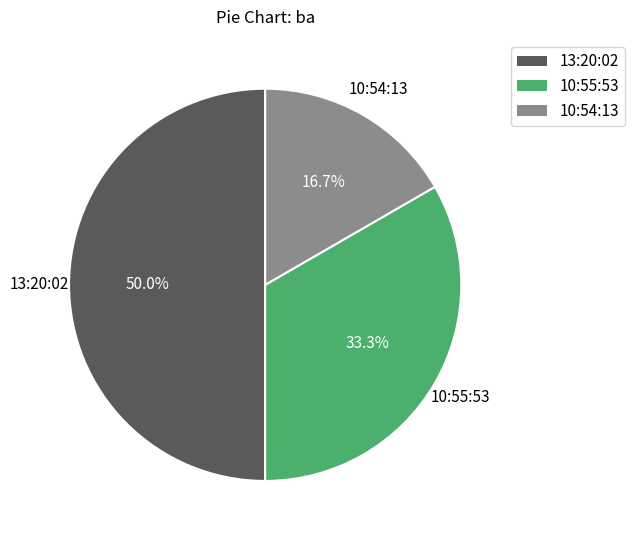

Does 10:54:13 represent more than half of the total?

No